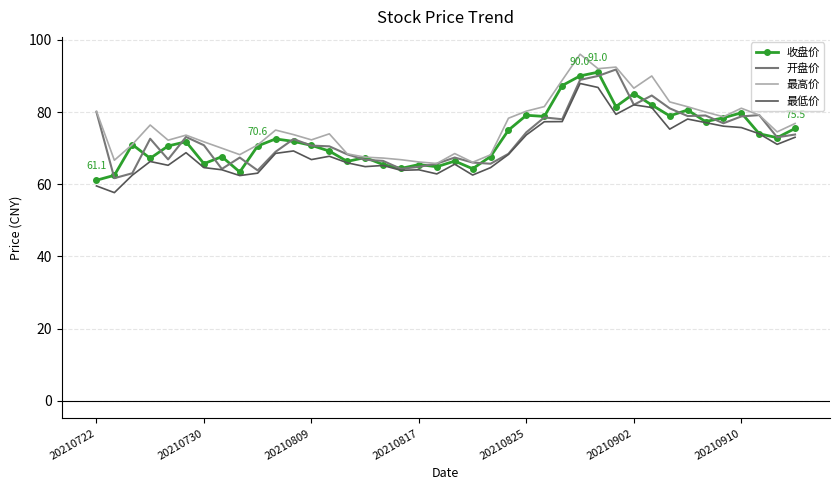

What is the minimum value for 开盘价?

61.7